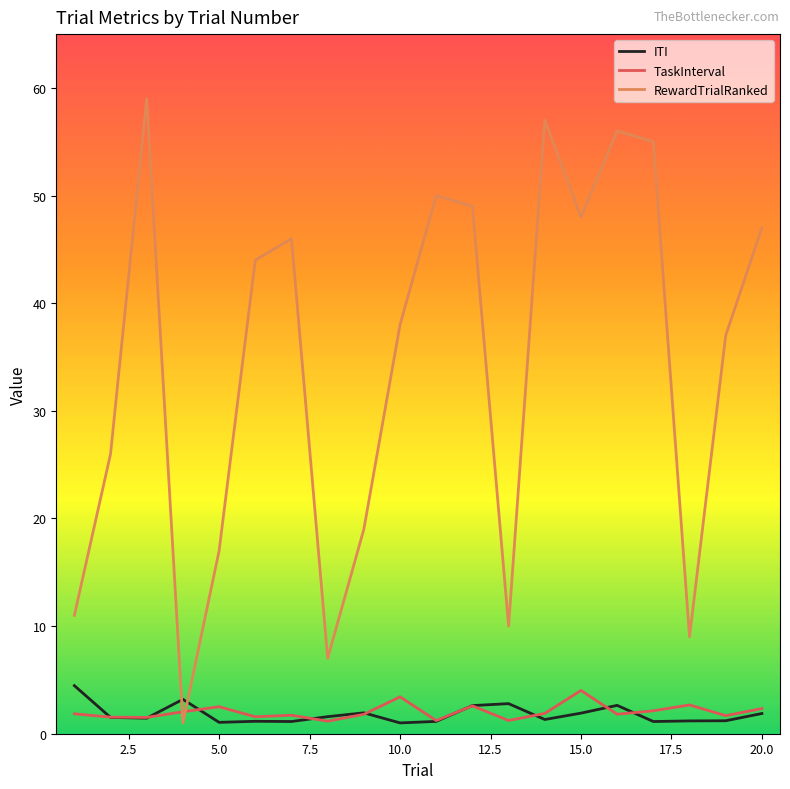

Which series has the largest total across all categories?

RewardTrialRanked